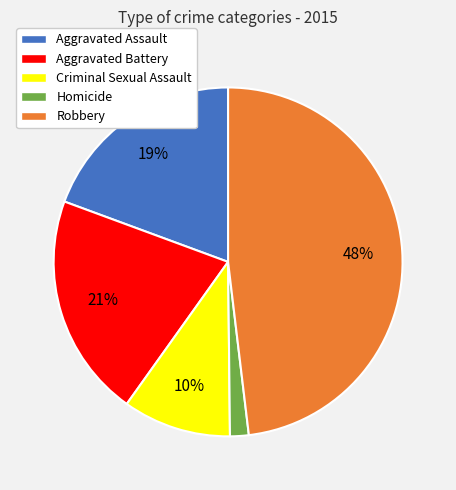

To the nearest percent, what is the difference between the largest and smallest slice percentages?

46%